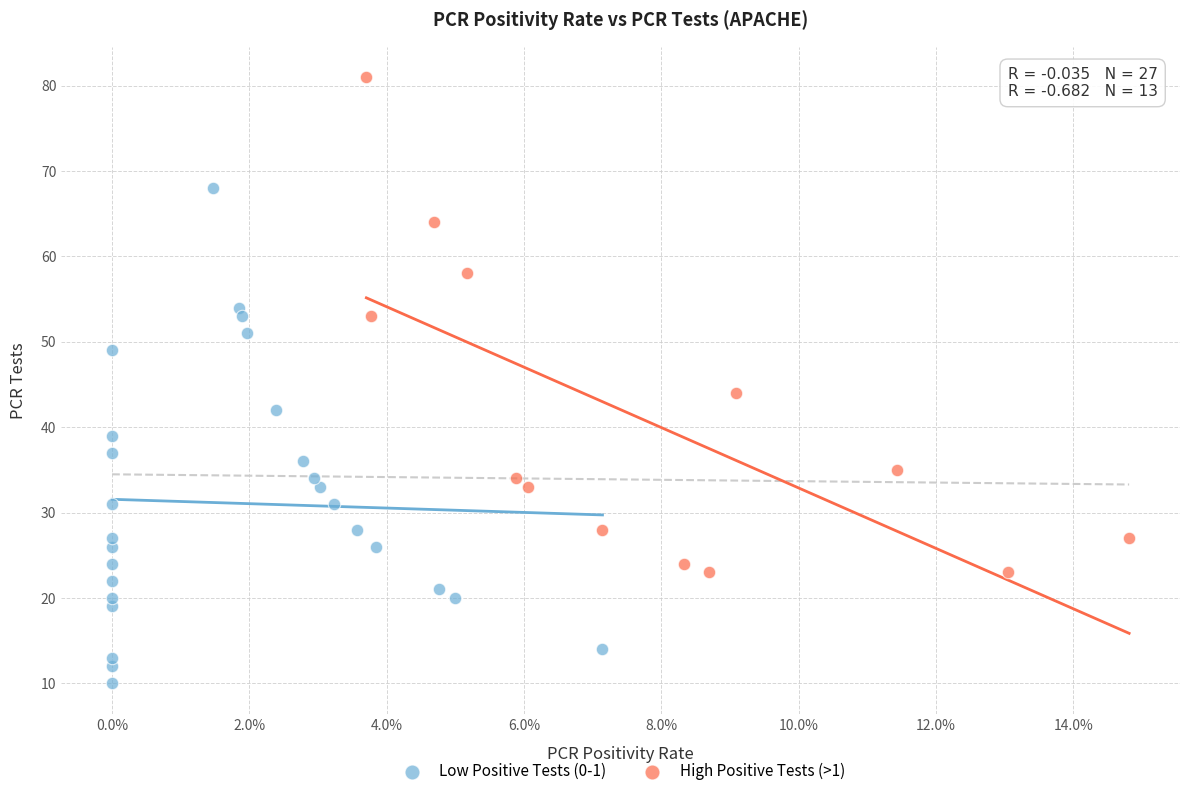

Which series reaches the minimum Y coordinate?

Low Positive Tests (0-1)